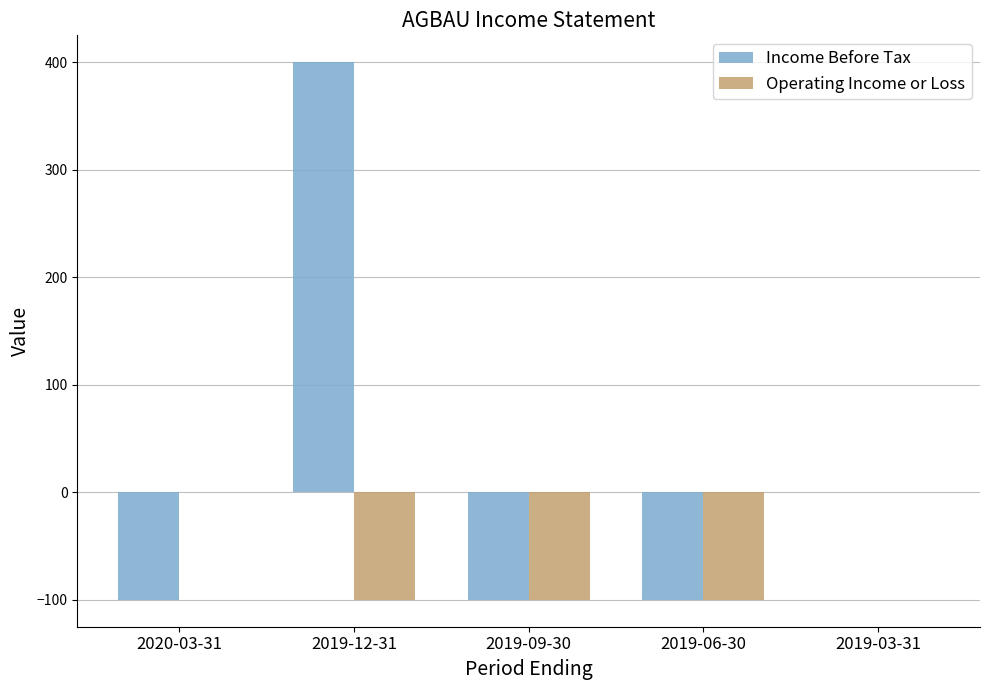

Which series changed the most between 2020-03-31 and 2019-12-31?

Income Before Tax